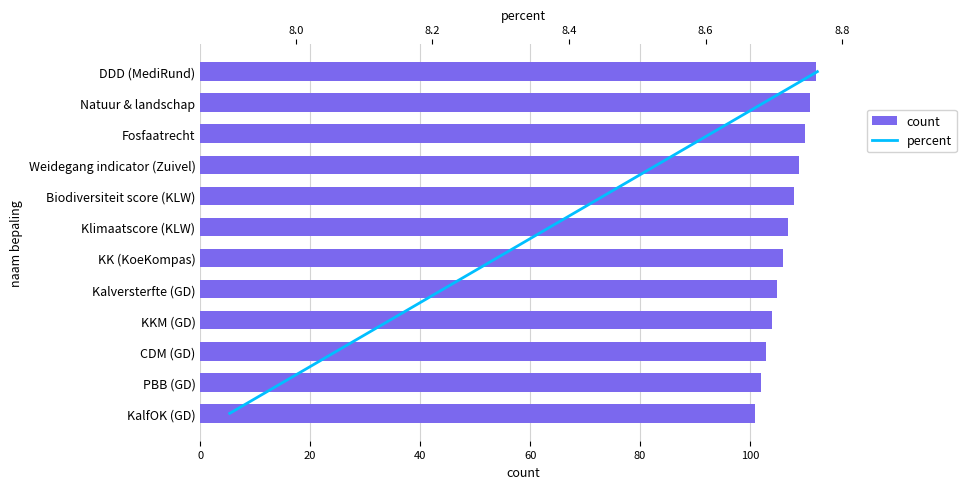

What is the maximum value shown in the chart?

112